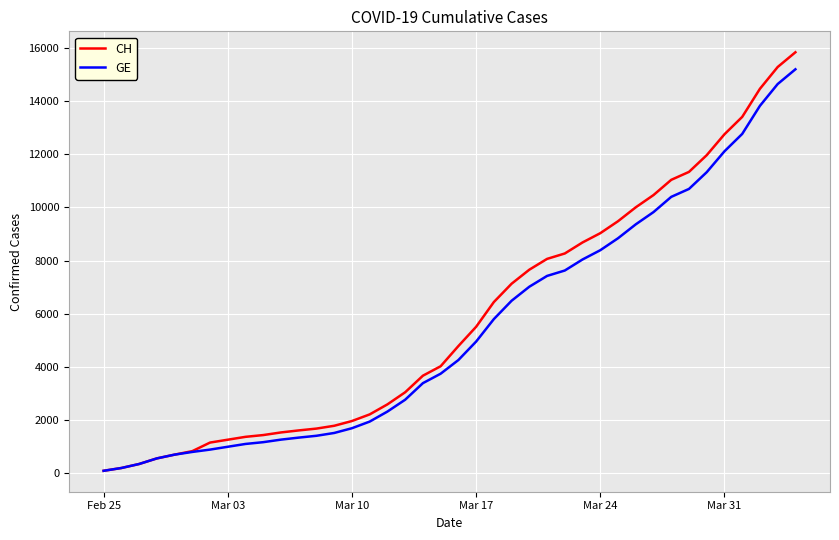

Which series has the largest range (max minus min)?

CH